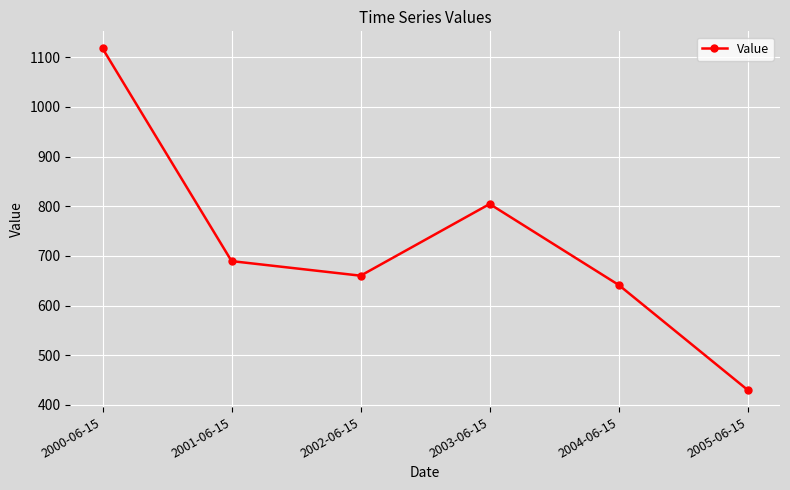

What is the difference between the maximum and minimum values?

687.8